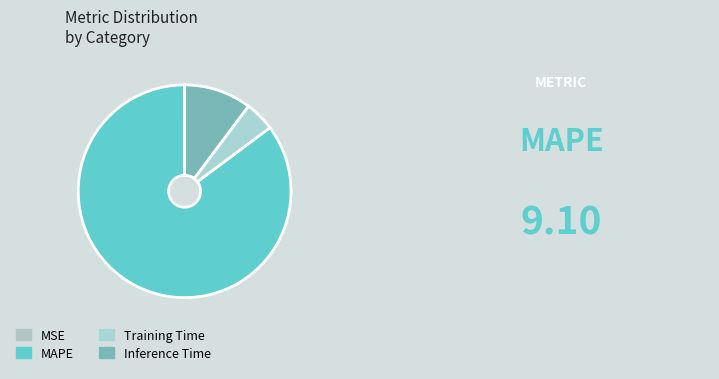

What percentage do MAPE and Inference Time together represent?

95.4%